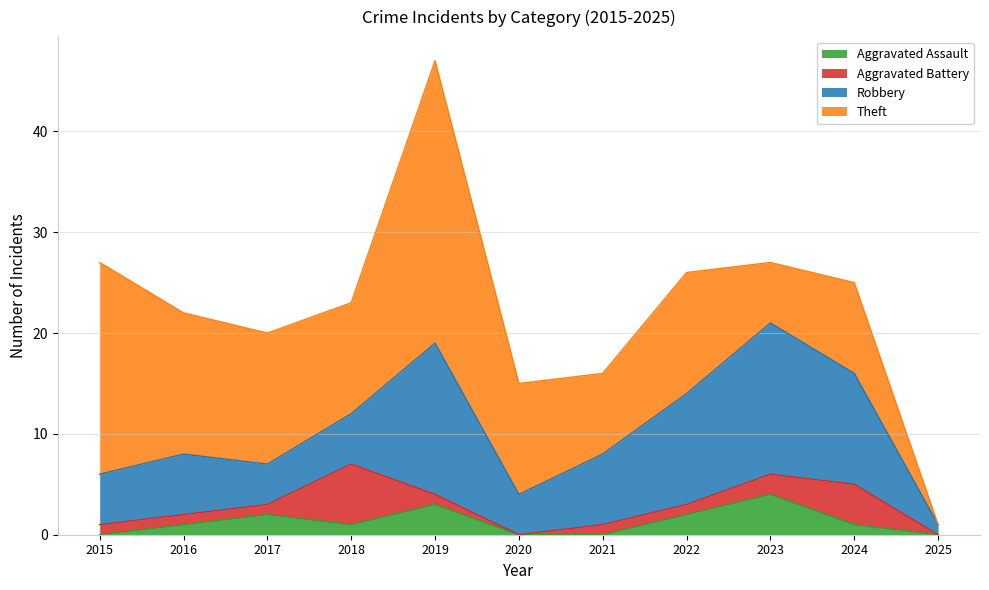

True or false: Theft and Aggravated Assault intersect in this chart.

False